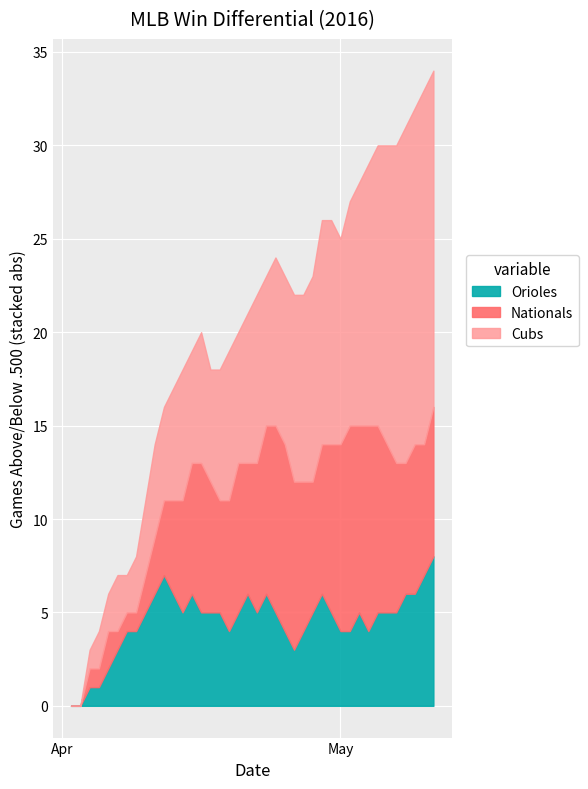

At which category does Orioles reach its first local peak?

10